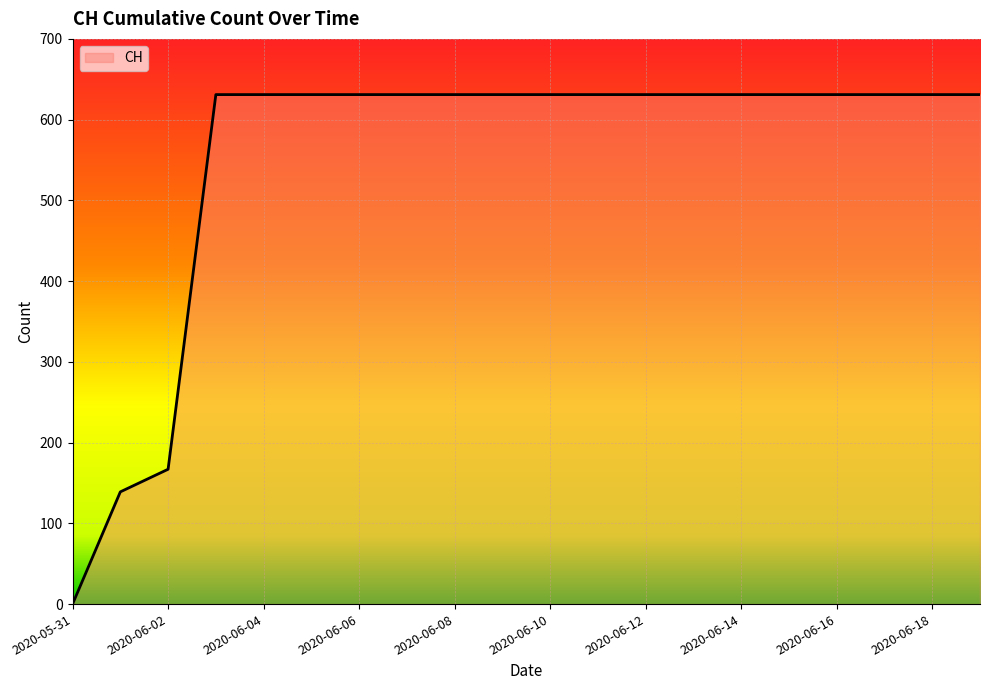

What is the maximum value shown in the chart?

631